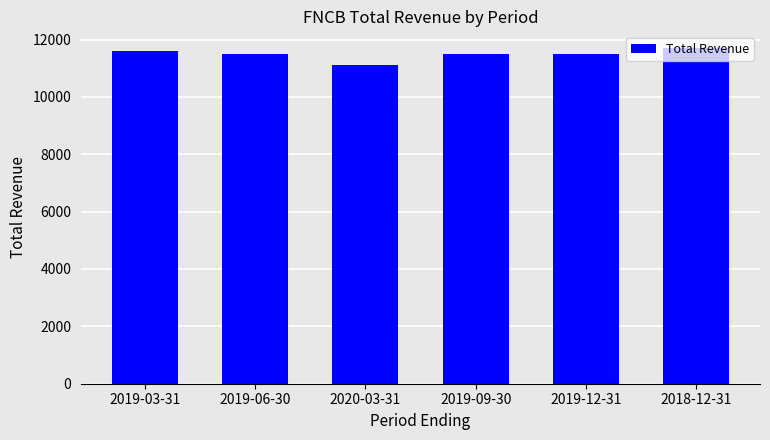

The value at 2019-12-31 is 11500. True or false?

True